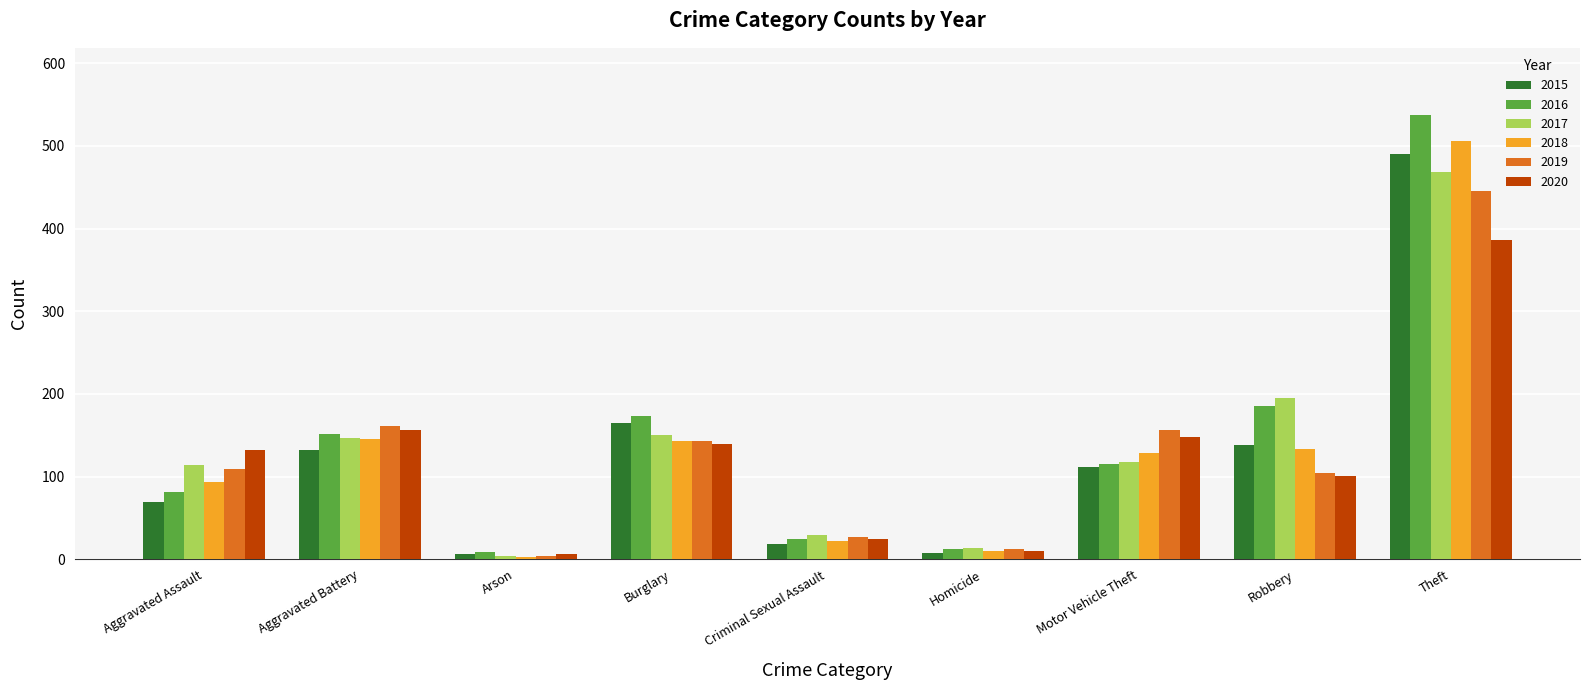

List the series in order of their peak value, highest first.

2016, 2018, 2015, 2017, 2019, 2020